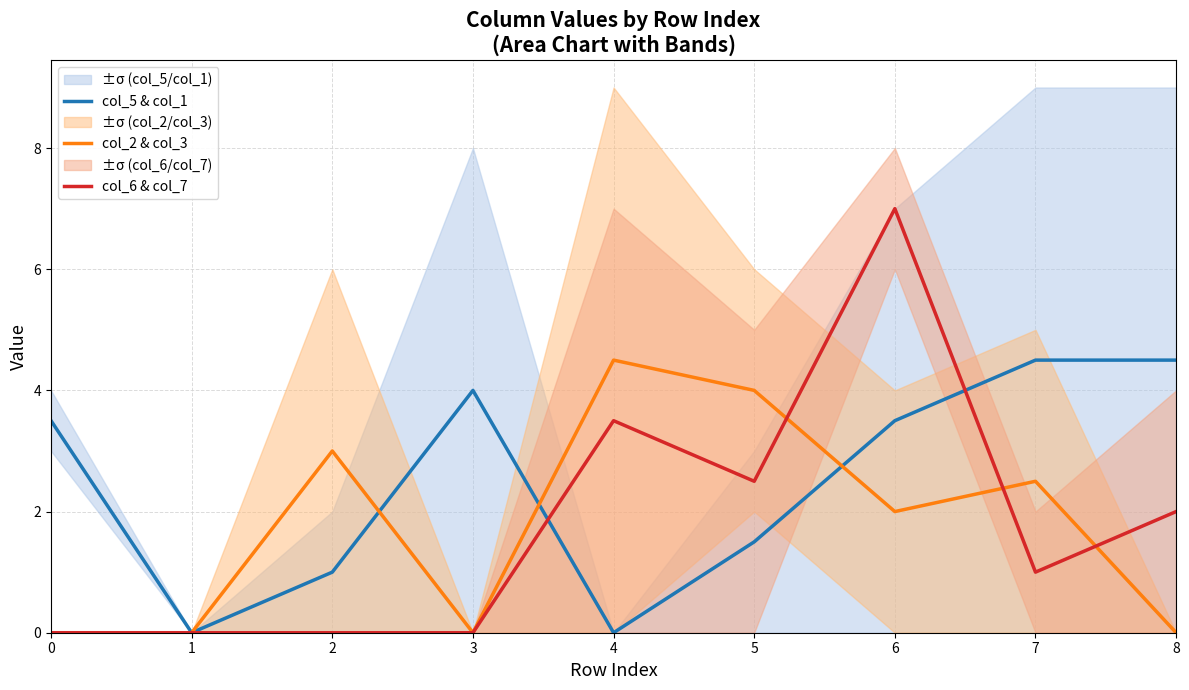

Rank the categories by col_5 & col_1 value from highest to lowest.

7, 8, 3, 0, 6, 5, 2, 1, 4